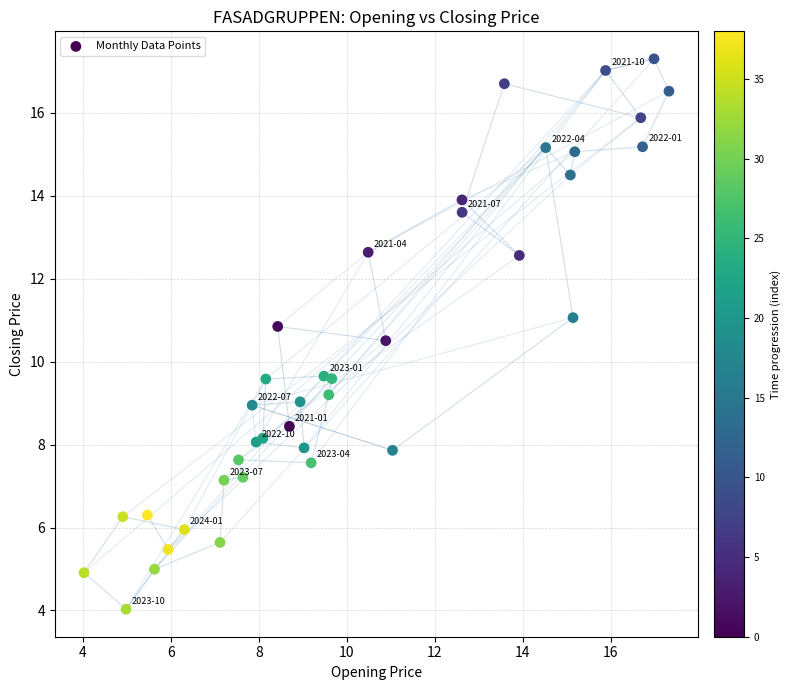

What is the range of Y values (max minus min)?

13.3